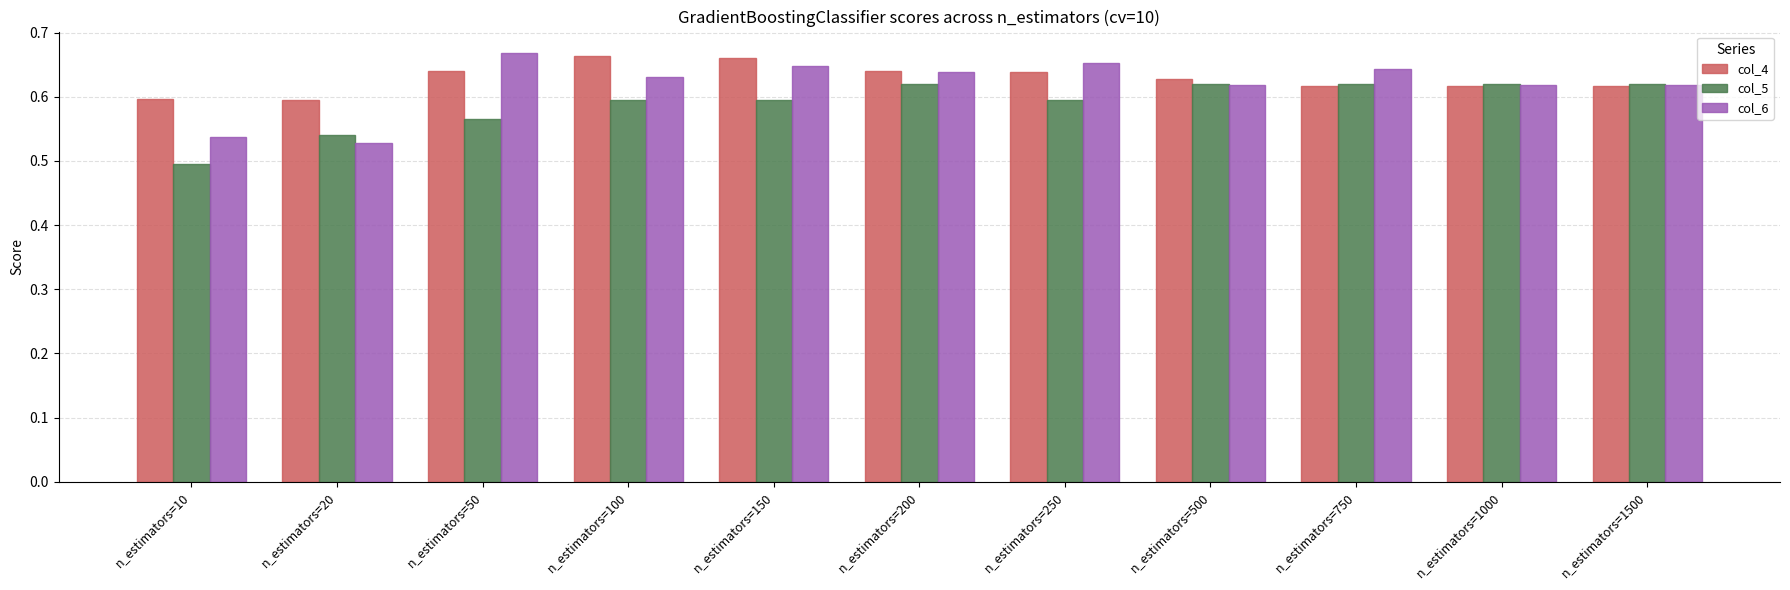

At how many categories does at least one series exceed 0?

11